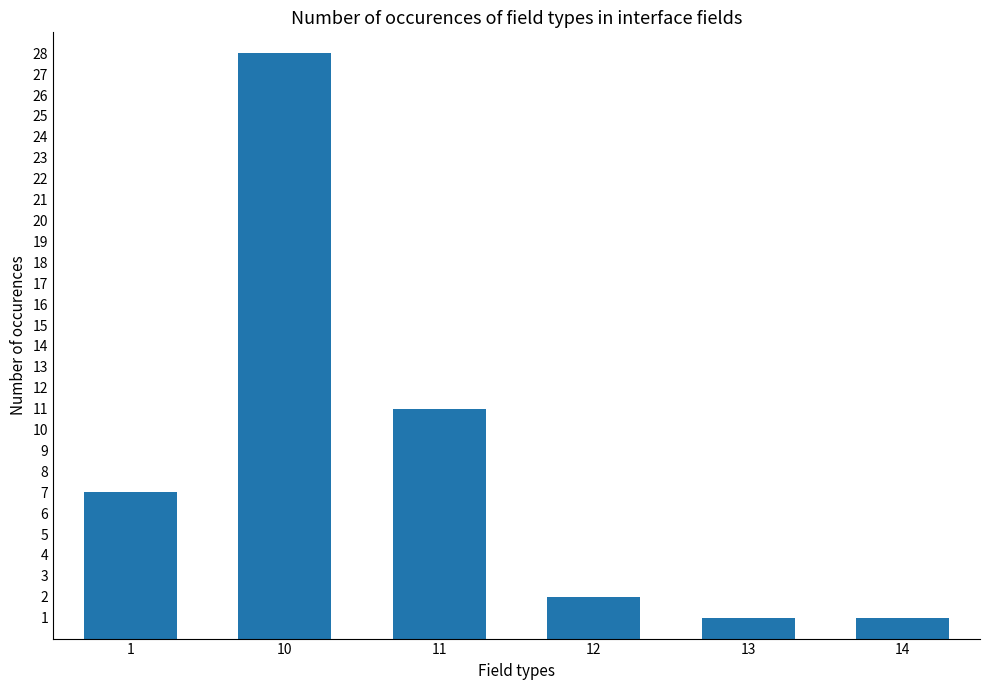

What is the sum of the values at 13 and 14?

2